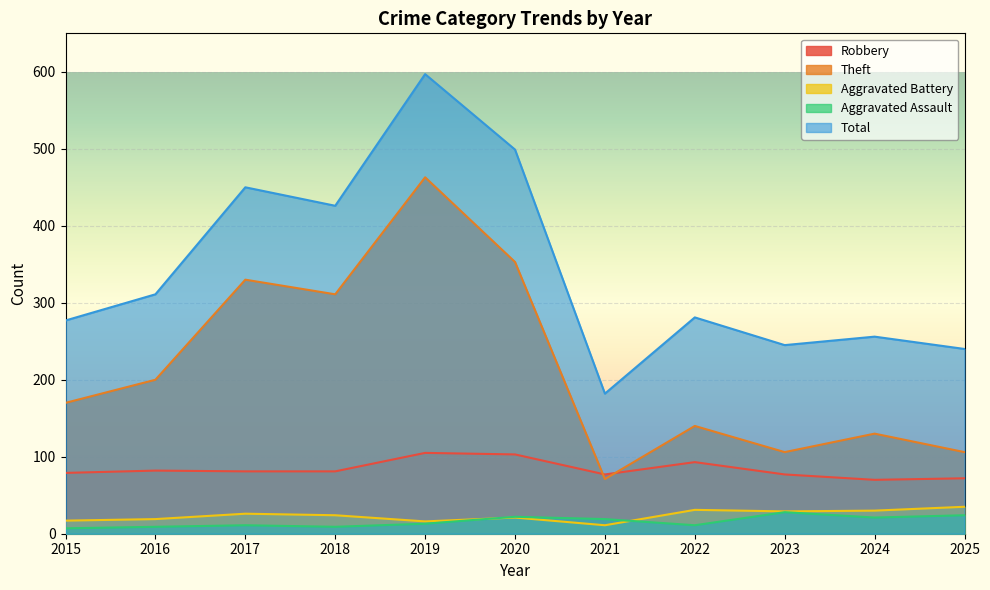

True or false: Theft and Aggravated Assault cross at least once.

False